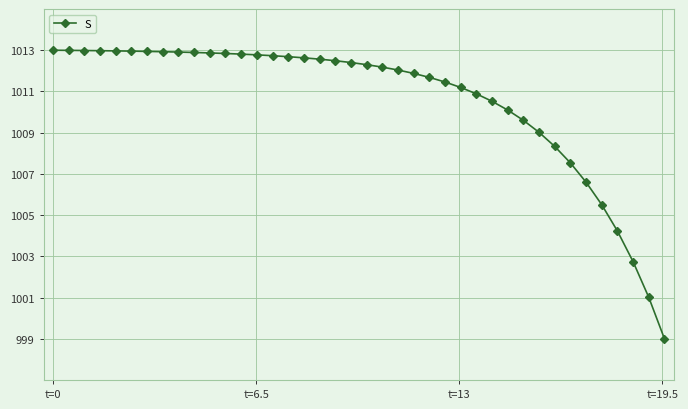

What is the difference between the maximum and minimum values?

14.0